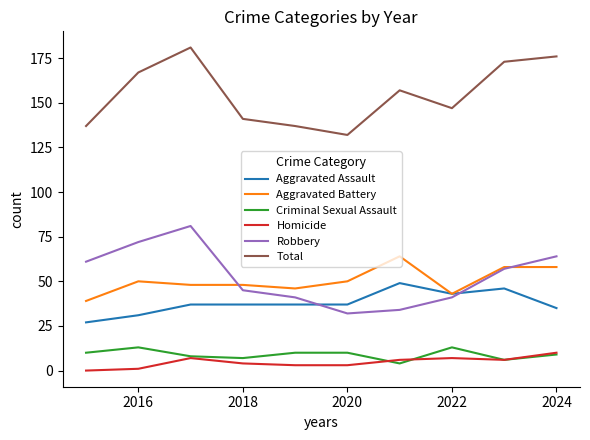

What is the highest value of the Aggravated Assault series?

49